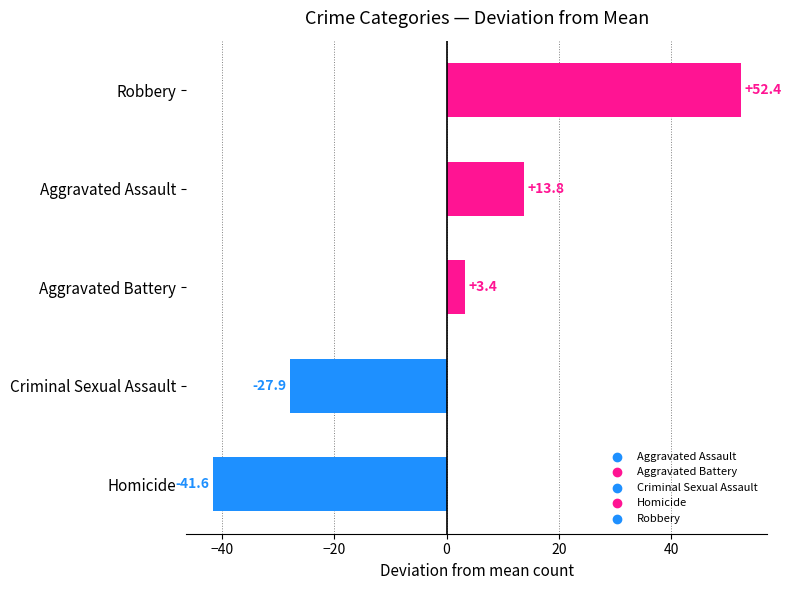

Between Criminal Sexual Assault and Aggravated Assault, which is larger?

Aggravated Assault